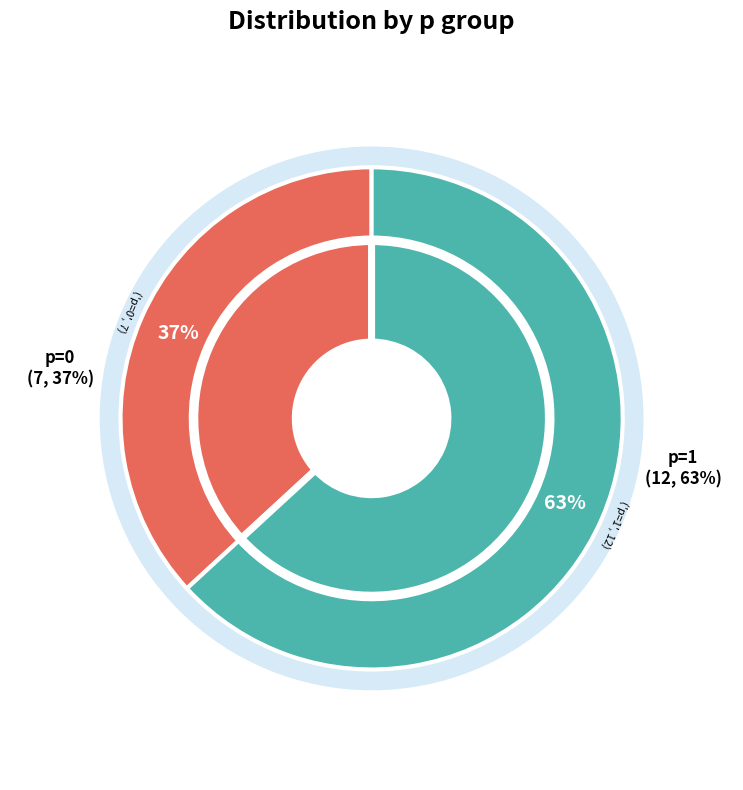

To the nearest percent, what is the combined percentage of p=1 and p=0?

100%